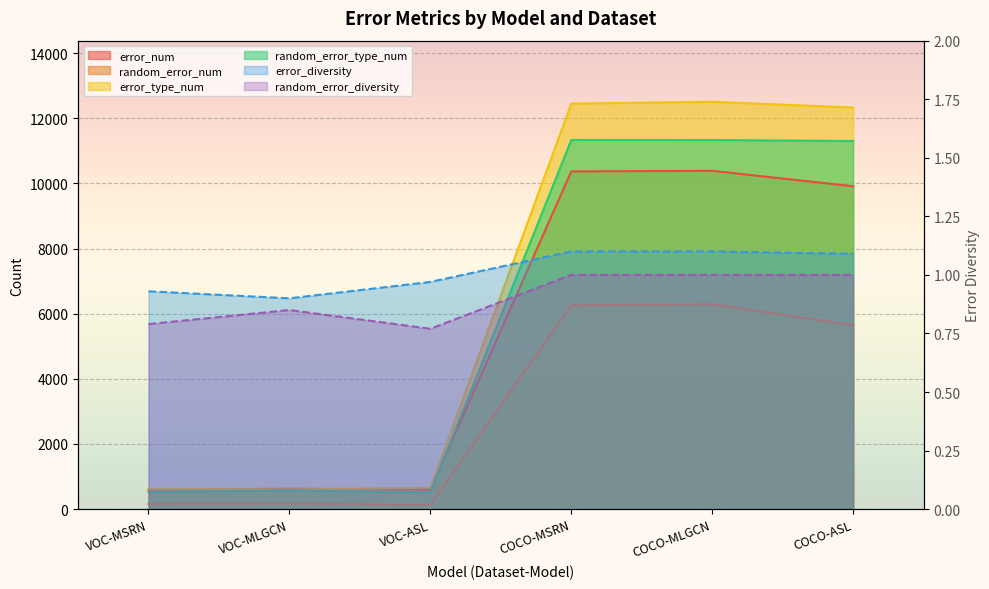

How many values in the random_error_type_num series exceed 11302?

2